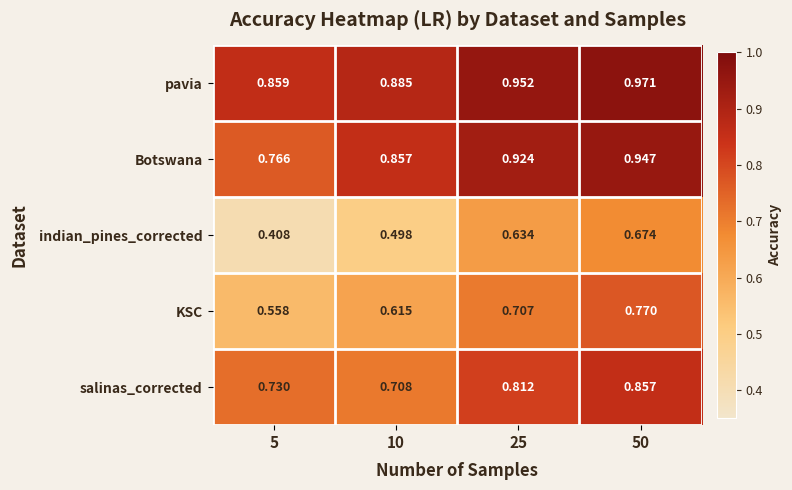

Which series has the largest total across all categories?

pavia